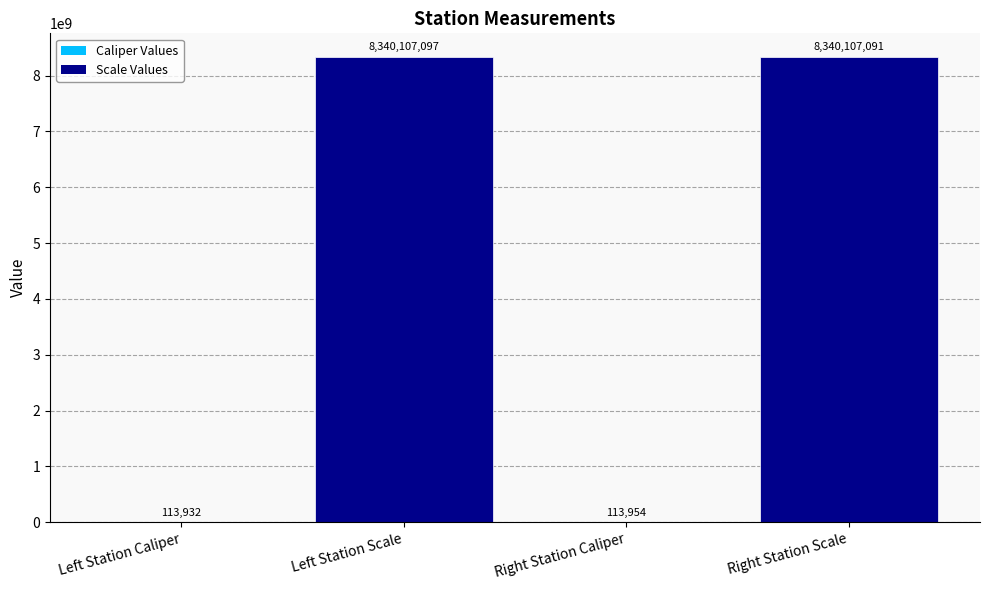

Approximately how many times larger is the value at Right Station Caliper compared to Left Station Caliper?

1.0